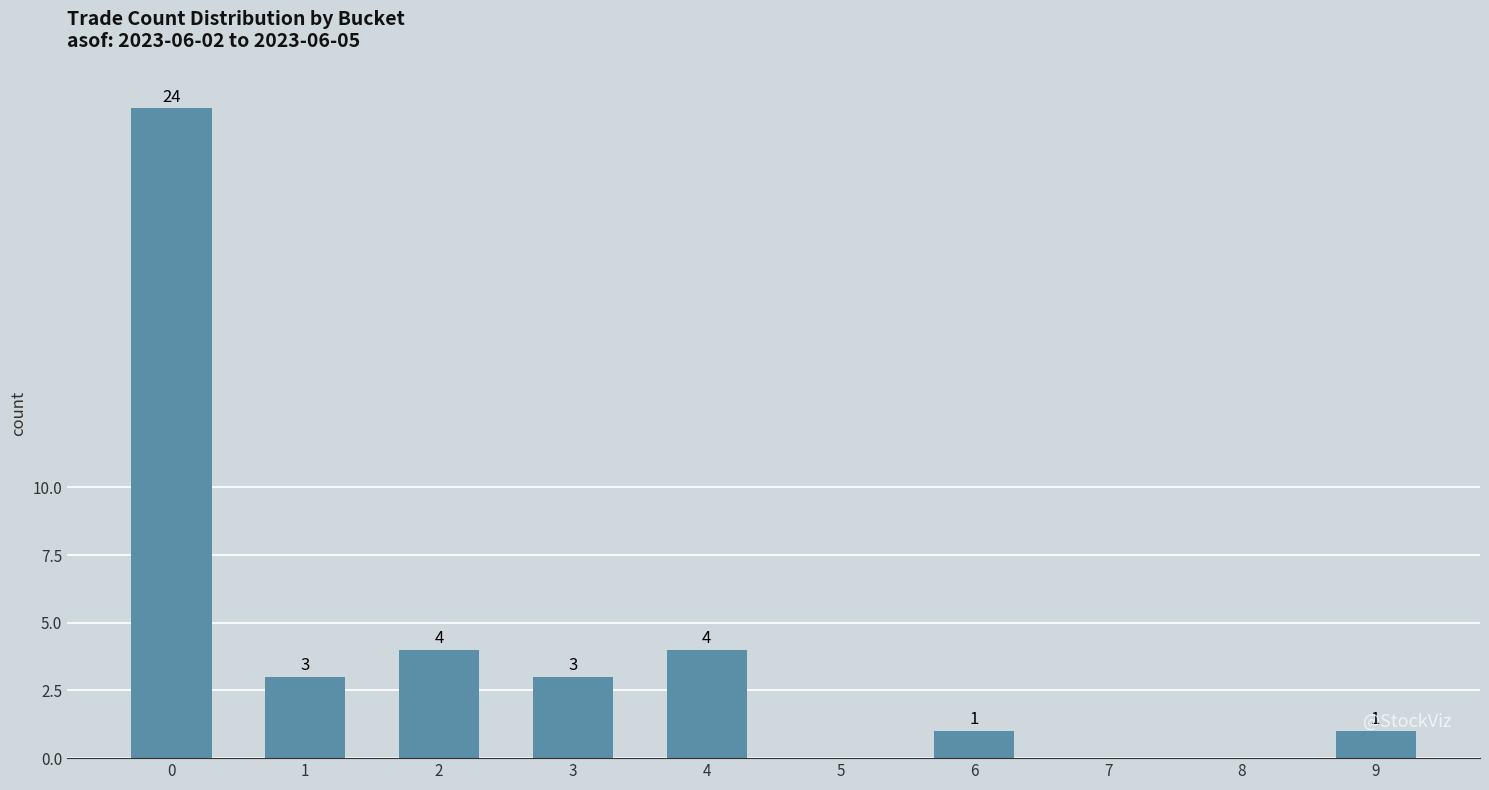

What is the change in value from 1 to 2?

+1